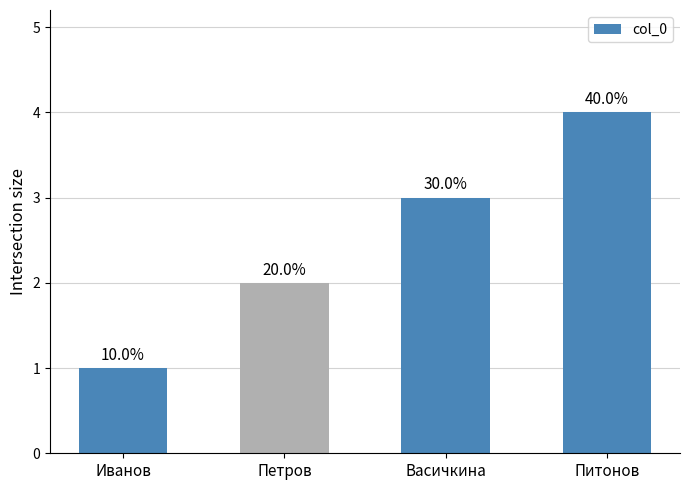

List the labels in order of value, smallest first.

Иванов, Петров, Васичкина, Питонов